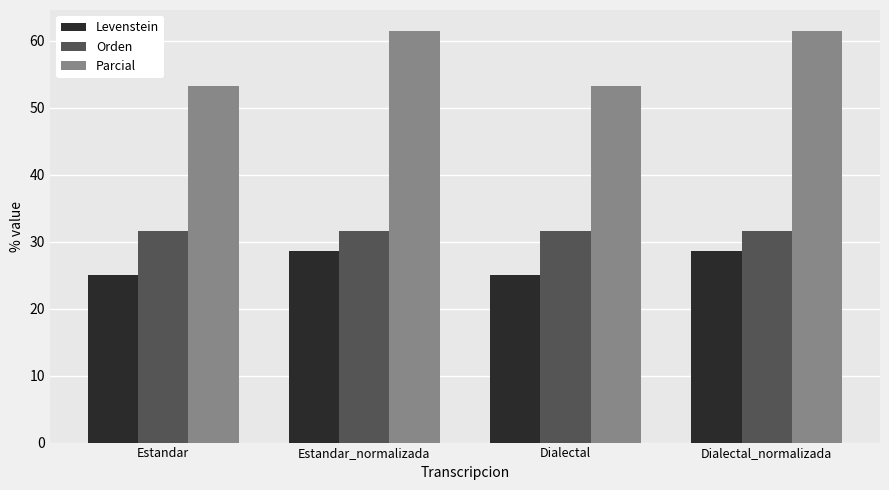

List the series in order of their overall mean, highest first.

Parcial, Orden, Levenstein